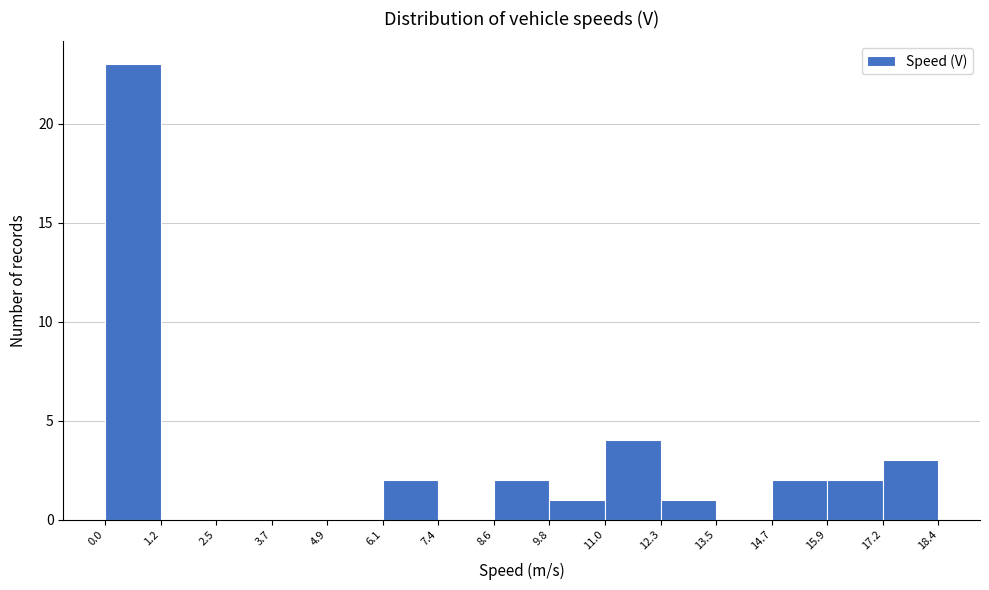

Reading left to right, transcribe this chart: for each bar, give the range it covers on the x-axis and its height. The values are not printed on the chart, so give them approximately, as read against the axis.

0.0 to 1.2: 23
1.2 to 2.5: 0
2.5 to 3.7: 0
3.7 to 4.9: 0
4.9 to 6.1: 0
6.1 to 7.4: 2
7.4 to 8.6: 0
8.6 to 9.8: 2
9.8 to 11.0: 1
11.0 to 12.3: 4
12.3 to 13.5: 1
13.5 to 14.7: 0
14.7 to 15.9: 2
15.9 to 17.2: 2
17.2 to 18.4: 3